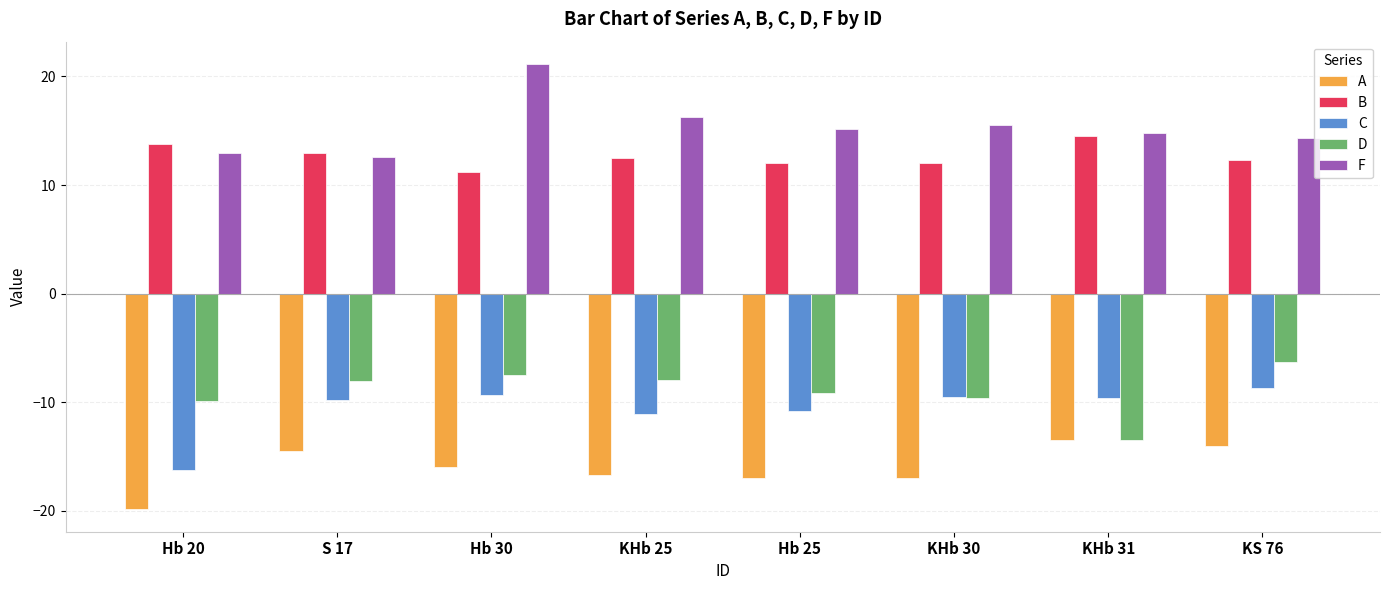

Which series changed the most between Hb 20 and KHb 30?

C